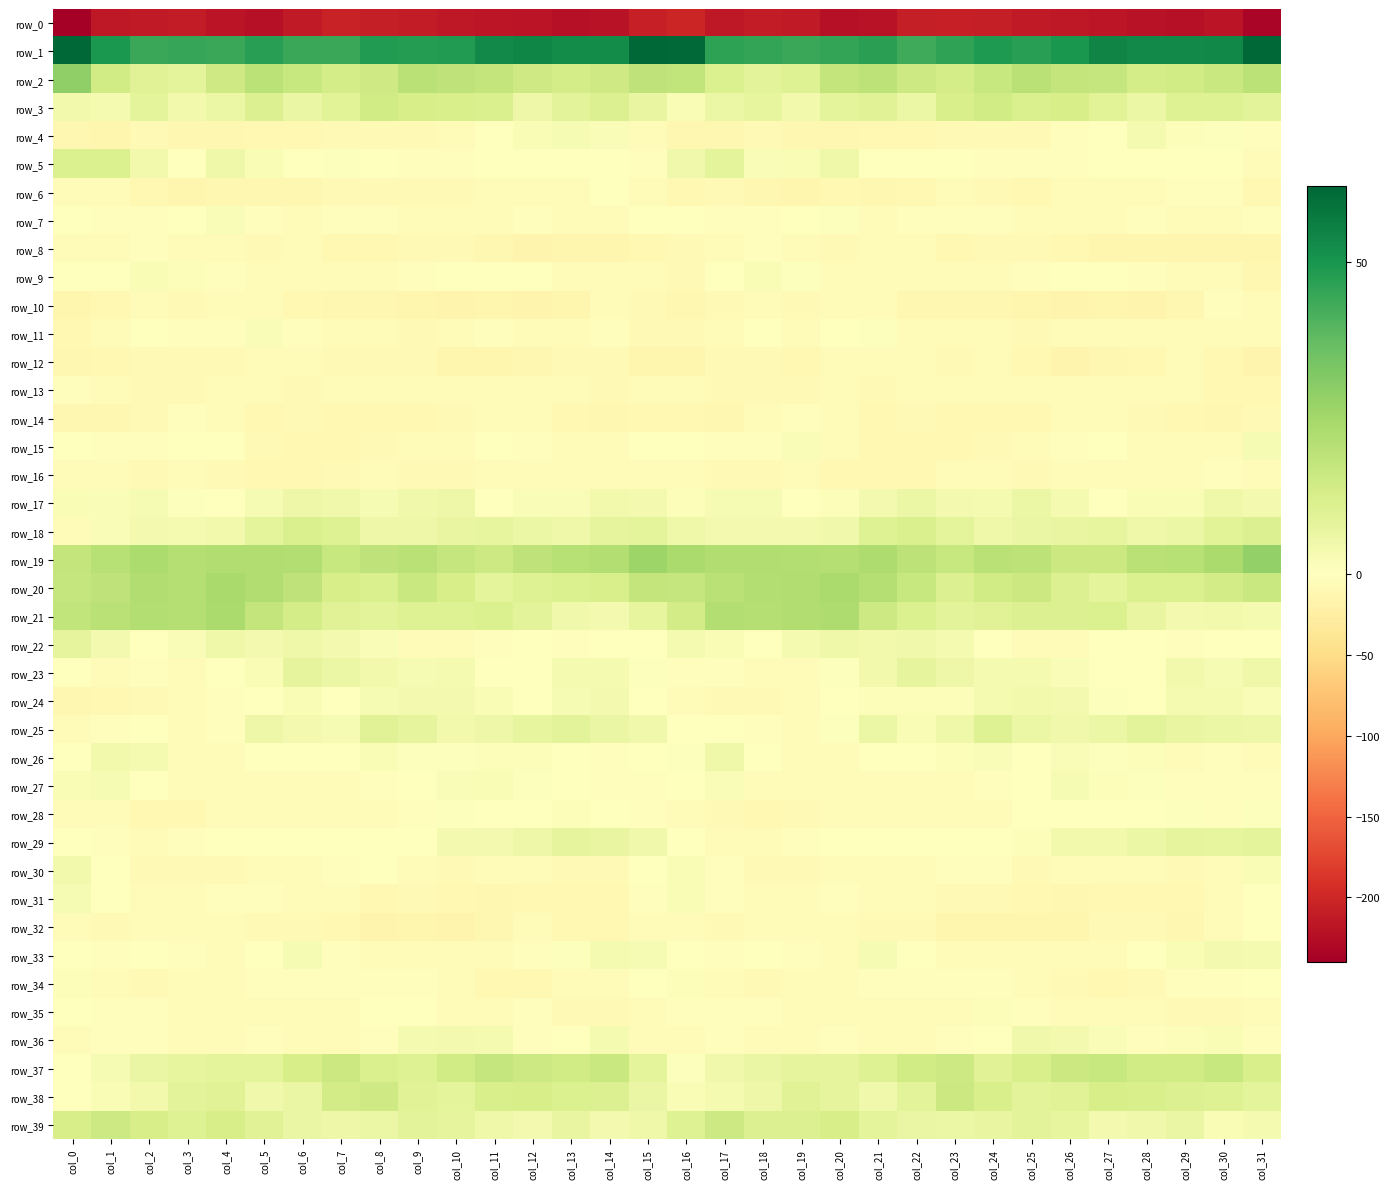

Reading left to right, transcribe all the data shown in this chart.

row_0: col_0=-239.8	col_1=-215.4	col_2=-212.1	col_3=-211.5	col_4=-218.5	col_5=-222.2	col_6=-212.5	col_7=-205.9	col_8=-209.3	col_9=-210.4	col_10=-214.0	col_11=-215.9	col_12=-218.1	col_13=-221.3	col_14=-220.3	col_15=-207.2	col_16=-201.4	col_17=-213.9	col_18=-210.5	col_19=-213.5	col_20=-221.1	col_21=-219.5	col_22=-208.5	col_23=-207.1	col_24=-209.3	col_25=-212.2	col_26=-214.6	col_27=-216.8	col_28=-219.2	col_29=-221.3	col_30=-219.1	col_31=-232.8
row_1: col_0=62.1	col_1=49.4	col_2=44.7	col_3=44.7	col_4=44.3	col_5=47.2	col_6=44.5	col_7=44.3	col_8=48.5	col_9=47.8	col_10=48.1	col_11=53.3	col_12=54.1	col_13=52.6	col_14=52.7	col_15=61.9	col_16=61.6	col_17=46.1	col_18=45.5	col_19=44.3	col_20=45.6	col_21=46.8	col_22=43.5	col_23=46.0	col_24=48.7	col_25=47.4	col_26=49.6	col_27=54.7	col_28=53.0	col_29=53.1	col_30=53.8	col_31=62.1
row_2: col_0=28.8	col_1=14.4	col_2=9.8	col_3=8.4	col_4=14.8	col_5=19.8	col_6=16.8	col_7=13.5	col_8=14.8	col_9=20.0	col_10=18.5	col_11=17.9	col_12=14.6	col_13=13.4	col_14=14.8	col_15=18.7	col_16=18.1	col_17=11.2	col_18=8.9	col_19=10.3	col_20=17.6	col_21=19.3	col_22=15.2	col_23=13.1	col_24=17.0	col_25=20.2	col_26=17.6	col_27=17.4	col_28=13.3	col_29=14.2	col_30=16.2	col_31=19.9
row_3: col_0=4.3	col_1=3.0	col_2=8.7	col_3=4.3	col_4=6.2	col_5=11.1	col_6=6.4	col_7=9.6	col_8=14.6	col_9=12.7	col_10=12.4	col_11=11.8	col_12=5.8	col_13=9.2	col_14=10.7	col_15=7.0	col_16=2.1	col_17=5.9	col_18=7.3	col_19=4.3	col_20=8.4	col_21=10.0	col_22=6.2	col_23=12.2	col_24=14.4	col_25=11.8	col_26=12.8	col_27=9.5	col_28=6.1	col_29=10.3	col_30=10.7	col_31=9.0
row_4: col_0=-12.2	col_1=-14.8	col_2=-9.0	col_3=-11.7	col_4=-11.8	col_5=-10.9	col_6=-11.1	col_7=-7.8	col_8=-8.6	col_9=-8.3	col_10=-4.7	col_11=-1.8	col_12=2.0	col_13=2.5	col_14=1.5	col_15=-3.9	col_16=-12.5	col_17=-12.5	col_18=-9.2	col_19=-12.0	col_20=-11.8	col_21=-10.8	col_22=-10.0	col_23=-7.9	col_24=-8.3	col_25=-7.7	col_26=-3.1	col_27=-0.9	col_28=3.1	col_29=1.5	col_30=1.0	col_31=-3.5
row_5: col_0=11.6	col_1=11.3	col_2=4.1	col_3=0.0	col_4=5.2	col_5=1.9	col_6=-1.0	col_7=0.8	col_8=-1.8	col_9=-2.7	col_10=-2.8	col_11=-0.6	col_12=-0.1	col_13=-0.5	col_14=0.3	col_15=-2.4	col_16=4.6	col_17=8.7	col_18=1.6	col_19=2.0	col_20=4.9	col_21=0.3	col_22=-0.3	col_23=0.2	col_24=-2.3	col_25=-3.0	col_26=-2.1	col_27=-0.1	col_28=-0.1	col_29=-0.5	col_30=-0.8	col_31=-6.6
row_6: col_0=-5.9	col_1=-7.2	col_2=-10.4	col_3=-13.9	col_4=-11.6	col_5=-12.2	col_6=-11.6	col_7=-8.1	col_8=-8.4	col_9=-9.2	col_10=-9.0	col_11=-5.1	col_12=-4.0	col_13=-3.8	col_14=-1.8	col_15=-7.1	col_16=-10.3	col_17=-9.0	col_18=-11.4	col_19=-14.0	col_20=-10.7	col_21=-12.8	col_22=-10.3	col_23=-7.4	col_24=-9.2	col_25=-9.4	col_26=-7.4	col_27=-4.3	col_28=-4.0	col_29=-3.3	col_30=-2.8	col_31=-10.2
row_7: col_0=-0.0	col_1=-2.7	col_2=-3.5	col_3=-1.9	col_4=1.5	col_5=-3.3	col_6=-3.9	col_7=-2.9	col_8=-2.0	col_9=-6.5	col_10=-5.8	col_11=-5.1	col_12=-3.4	col_13=-3.8	col_14=-4.4	col_15=-0.1	col_16=-1.3	col_17=-3.5	col_18=-3.6	col_19=-0.1	col_20=0.7	col_21=-4.6	col_22=-3.7	col_23=-2.0	col_24=-3.4	col_25=-7.4	col_26=-4.9	col_27=-5.1	col_28=-2.9	col_29=-4.5	col_30=-4.0	col_31=-3.7
row_8: col_0=-6.7	col_1=-4.6	col_2=-2.8	col_3=-3.8	col_4=-6.1	col_5=-8.0	col_6=-5.2	col_7=-9.4	col_8=-9.5	col_9=-8.5	col_10=-9.0	col_11=-12.5	col_12=-15.3	col_13=-14.8	col_14=-13.4	col_15=-9.7	col_16=-9.0	col_17=-3.8	col_18=-3.3	col_19=-4.1	col_20=-7.8	col_21=-6.4	col_22=-6.8	col_23=-9.9	col_24=-8.9	col_25=-8.6	col_26=-9.8	col_27=-14.6	col_28=-14.6	col_29=-14.7	col_30=-13.2	col_31=-14.8
row_9: col_0=-0.7	col_1=0.0	col_2=2.1	col_3=1.4	col_4=-2.1	col_5=-6.6	col_6=-4.8	col_7=-5.8	col_8=-5.2	col_9=-3.3	col_10=-1.5	col_11=-1.4	col_12=-1.0	col_13=-6.2	col_14=-4.0	col_15=-7.1	col_16=-7.7	col_17=0.2	col_18=2.1	col_19=0.8	col_20=-4.6	col_21=-5.4	col_22=-5.3	col_23=-5.7	col_24=-4.8	col_25=-2.2	col_26=-1.5	col_27=-1.1	col_28=-2.5	col_29=-6.7	col_30=-3.7	col_31=-11.3
row_10: col_0=-13.9	col_1=-9.7	col_2=-5.5	col_3=-7.8	col_4=-7.4	col_5=-5.6	col_6=-10.4	col_7=-12.6	col_8=-12.3	col_9=-13.4	col_10=-15.8	col_11=-14.2	col_12=-15.1	col_13=-14.8	col_14=-5.5	col_15=-8.9	col_16=-12.4	col_17=-7.9	col_18=-6.1	col_19=-8.1	col_20=-6.6	col_21=-6.2	col_22=-12.2	col_23=-12.3	col_24=-12.6	col_25=-14.3	col_26=-15.7	col_27=-14.2	col_28=-15.2	col_29=-12.1	col_30=-3.6	col_31=-6.6
row_11: col_0=-10.1	col_1=-7.5	col_2=-0.2	col_3=-3.4	col_4=-2.3	col_5=1.7	col_6=-3.3	col_7=-5.1	col_8=-5.7	col_9=-7.7	col_10=-7.0	col_11=-3.5	col_12=-6.4	col_13=-4.8	col_14=-3.5	col_15=-8.3	col_16=-8.3	col_17=-5.1	col_18=-0.0	col_19=-4.5	col_20=-0.3	col_21=0.6	col_22=-4.5	col_23=-5.4	col_24=-5.9	col_25=-8.4	col_26=-5.1	col_27=-4.3	col_28=-6.4	col_29=-4.0	col_30=-3.8	col_31=-5.1
row_12: col_0=-12.8	col_1=-9.4	col_2=-8.9	col_3=-9.2	col_4=-8.1	col_5=-6.5	col_6=-7.0	col_7=-7.6	col_8=-8.3	col_9=-7.8	col_10=-14.3	col_11=-14.5	col_12=-11.8	col_13=-7.9	col_14=-8.7	col_15=-13.3	col_16=-14.3	col_17=-9.2	col_18=-8.9	col_19=-9.5	col_20=-7.0	col_21=-6.8	col_22=-6.7	col_23=-8.8	col_24=-7.1	col_25=-9.6	col_26=-15.9	col_27=-12.9	col_28=-11.2	col_29=-7.2	col_30=-10.2	col_31=-15.1
row_13: col_0=-2.5	col_1=-6.9	col_2=-7.9	col_3=-8.1	col_4=-7.3	col_5=-7.1	col_6=-7.6	col_7=-7.4	col_8=-5.6	col_9=-4.9	col_10=-6.3	col_11=-5.9	col_12=-5.3	col_13=-4.1	col_14=-9.0	col_15=-7.0	col_16=-7.2	col_17=-8.0	col_18=-7.8	col_19=-8.3	col_20=-6.5	col_21=-7.6	col_22=-7.4	col_23=-7.4	col_24=-4.5	col_25=-5.6	col_26=-5.8	col_27=-6.1	col_28=-4.3	col_29=-6.1	col_30=-9.6	col_31=-11.2
row_14: col_0=-12.2	col_1=-13.1	col_2=-9.1	col_3=-3.6	col_4=-4.1	col_5=-9.9	col_6=-9.1	col_7=-10.2	col_8=-10.4	col_9=-10.9	col_10=-8.7	col_11=-6.4	col_12=-6.5	col_13=-9.4	col_14=-12.3	col_15=-9.5	col_16=-10.5	col_17=-11.9	col_18=-6.6	col_19=-2.8	col_20=-6.3	col_21=-10.4	col_22=-9.2	col_23=-10.3	col_24=-11.0	col_25=-10.3	col_26=-7.4	col_27=-6.0	col_28=-7.5	col_29=-10.7	col_30=-12.0	col_31=-8.2
row_15: col_0=-1.5	col_1=-2.7	col_2=-3.1	col_3=0.2	col_4=-0.7	col_5=-8.6	col_6=-9.9	col_7=-10.3	col_8=-8.4	col_9=-5.7	col_10=-4.2	col_11=-1.1	col_12=-3.6	col_13=-5.1	col_14=-7.3	col_15=-0.8	col_16=0.2	col_17=-2.9	col_18=-2.3	col_19=1.8	col_20=-4.0	col_21=-9.5	col_22=-10.0	col_23=-9.8	col_24=-7.7	col_25=-5.0	col_26=-2.7	col_27=-1.5	col_28=-4.2	col_29=-6.3	col_30=-5.3	col_31=2.9
row_16: col_0=-4.2	col_1=-6.7	col_2=-9.3	col_3=-6.9	col_4=-9.3	col_5=-9.9	col_6=-10.0	col_7=-8.5	col_8=-5.8	col_9=-7.8	col_10=-8.0	col_11=-6.3	col_12=-5.6	col_13=-7.0	col_14=-4.2	col_15=-5.2	col_16=-6.5	col_17=-8.1	col_18=-8.3	col_19=-7.0	col_20=-9.8	col_21=-10.1	col_22=-9.6	col_23=-7.1	col_24=-6.1	col_25=-8.6	col_26=-6.9	col_27=-6.0	col_28=-5.9	col_29=-6.3	col_30=-3.4	col_31=-4.9
row_17: col_0=2.3	col_1=1.5	col_2=2.8	col_3=0.9	col_4=0.4	col_5=2.9	col_6=5.6	col_7=4.5	col_8=2.7	col_9=4.6	col_10=5.4	col_11=-0.2	col_12=1.8	col_13=1.7	col_14=4.1	col_15=3.7	col_16=1.1	col_17=2.6	col_18=2.5	col_19=0.3	col_20=1.3	col_21=3.6	col_22=5.9	col_23=3.6	col_24=3.1	col_25=5.9	col_26=3.2	col_27=-0.2	col_28=2.1	col_29=2.2	col_30=5.0	col_31=3.6
row_18: col_0=-3.8	col_1=1.7	col_2=3.8	col_3=3.1	col_4=4.3	col_5=8.3	col_6=12.1	col_7=10.2	col_8=5.6	col_9=5.8	col_10=7.1	col_11=7.7	col_12=6.0	col_13=5.2	col_14=7.8	col_15=8.7	col_16=5.0	col_17=3.7	col_18=3.4	col_19=3.7	col_20=4.6	col_21=10.6	col_22=11.8	col_23=8.4	col_24=5.0	col_25=6.4	col_26=7.2	col_27=7.5	col_28=5.2	col_29=5.9	col_30=9.3	col_31=10.9
row_19: col_0=17.9	col_1=20.6	col_2=22.9	col_3=21.0	col_4=21.9	col_5=21.9	col_6=21.4	col_7=16.8	col_8=18.6	col_9=20.1	col_10=17.2	col_11=15.1	col_12=18.8	col_13=20.7	col_14=21.6	col_15=26.4	col_16=23.8	col_17=22.1	col_18=22.1	col_19=21.5	col_20=21.2	col_21=22.7	col_22=19.2	col_23=16.6	col_24=19.9	col_25=19.1	col_26=15.8	col_27=16.0	col_28=20.1	col_29=20.5	col_30=23.7	col_31=28.2
row_20: col_0=17.1	col_1=18.6	col_2=21.9	col_3=21.0	col_4=23.9	col_5=22.0	col_6=18.8	col_7=12.9	col_8=12.0	col_9=16.0	col_10=13.1	col_11=8.4	col_12=10.4	col_13=11.4	col_14=12.2	col_15=17.6	col_16=17.3	col_17=20.2	col_18=21.7	col_19=22.3	col_20=23.7	col_21=20.9	col_22=16.7	col_23=10.9	col_24=14.1	col_25=15.9	col_26=10.7	col_27=8.4	col_28=11.3	col_29=11.5	col_30=13.7	col_31=16.1
row_21: col_0=18.1	col_1=20.0	col_2=21.6	col_3=20.9	col_4=23.3	col_5=17.7	col_6=13.2	col_7=10.0	col_8=9.1	col_9=10.5	col_10=10.3	col_11=11.6	col_12=8.8	col_13=4.4	col_14=3.8	col_15=7.5	col_16=13.8	col_17=21.4	col_18=21.0	col_19=22.2	col_20=22.4	col_21=15.4	col_22=11.6	col_23=9.0	col_24=9.8	col_25=10.7	col_26=10.7	col_27=11.2	col_28=6.9	col_29=3.7	col_30=4.3	col_31=3.0
row_22: col_0=8.2	col_1=3.8	col_2=0.5	col_3=1.7	col_4=4.9	col_5=3.8	col_6=5.1	col_7=3.7	col_8=1.9	col_9=-3.9	col_10=-6.6	col_11=-2.3	col_12=-0.8	col_13=-2.4	col_14=-1.6	col_15=0.2	col_16=3.2	col_17=2.4	col_18=0.3	col_19=3.2	col_20=5.0	col_21=4.3	col_22=4.4	col_23=3.4	col_24=0.0	col_25=-5.9	col_26=-5.3	col_27=-1.2	col_28=-1.4	col_29=-2.5	col_30=-1.1	col_31=-1.7
row_23: col_0=-1.7	col_1=-3.8	col_2=-3.5	col_3=-4.8	col_4=-0.8	col_5=2.1	col_6=7.8	col_7=6.2	col_8=3.9	col_9=2.6	col_10=2.9	col_11=-0.2	col_12=-1.3	col_13=3.4	col_14=3.2	col_15=0.8	col_16=-2.7	col_17=-3.6	col_18=-3.8	col_19=-4.0	col_20=0.8	col_21=4.2	col_22=7.8	col_23=5.6	col_24=3.0	col_25=3.2	col_26=1.7	col_27=-1.3	col_28=0.3	col_29=3.9	col_30=2.8	col_31=5.2
row_24: col_0=-11.5	col_1=-9.8	col_2=-8.1	col_3=-7.3	col_4=-2.9	col_5=0.2	col_6=2.0	col_7=0.4	col_8=2.8	col_9=3.9	col_10=3.8	col_11=2.3	col_12=-0.8	col_13=2.5	col_14=3.7	col_15=-1.7	col_16=-7.5	col_17=-8.7	col_18=-8.1	col_19=-5.8	col_20=-1.6	col_21=1.4	col_22=1.2	col_23=1.4	col_24=3.1	col_25=3.9	col_26=3.8	col_27=0.7	col_28=0.0	col_29=3.2	col_30=3.0	col_31=1.9
row_25: col_0=-6.3	col_1=-3.2	col_2=0.1	col_3=-5.7	col_4=-2.7	col_5=5.7	col_6=3.6	col_7=2.5	col_8=9.8	col_9=8.1	col_10=4.2	col_11=5.6	col_12=7.6	col_13=8.8	col_14=6.4	col_15=4.8	col_16=0.3	col_17=-0.7	col_18=-1.9	col_19=-5.9	col_20=0.8	col_21=5.9	col_22=2.3	col_23=5.2	col_24=10.5	col_25=6.0	col_26=4.6	col_27=6.2	col_28=8.9	col_29=7.2	col_30=5.8	col_31=5.4
row_26: col_0=0.2	col_1=3.9	col_2=3.1	col_3=-4.5	col_4=-6.5	col_5=-0.5	col_6=-0.7	col_7=-0.5	col_8=2.3	col_9=0.6	col_10=0.9	col_11=1.4	col_12=1.0	col_13=-1.4	col_14=-3.1	col_15=-1.6	col_16=0.6	col_17=5.1	col_18=0.0	col_19=-5.6	col_20=-5.1	col_21=0.4	col_22=-1.0	col_23=1.1	col_24=1.6	col_25=0.3	col_26=1.7	col_27=0.8	col_28=1.4	col_29=-3.9	col_30=-2.4	col_31=-5.1
row_27: col_0=2.1	col_1=2.5	col_2=-1.7	col_3=-6.1	col_4=-6.0	col_5=-4.9	col_6=-5.9	col_7=-5.6	col_8=-3.7	col_9=-1.1	col_10=1.5	col_11=2.3	col_12=0.8	col_13=-1.3	col_14=-2.6	col_15=-2.4	col_16=-1.5	col_17=1.9	col_18=-4.3	col_19=-5.9	col_20=-5.7	col_21=-5.2	col_22=-6.0	col_23=-4.9	col_24=-3.1	col_25=-0.1	col_26=2.7	col_27=1.4	col_28=0.8	col_29=-2.9	col_30=-2.3	col_31=-3.6
row_28: col_0=-7.1	col_1=-7.2	col_2=-9.7	col_3=-9.9	col_4=-6.6	col_5=-6.2	col_6=-3.9	col_7=-4.5	col_8=-5.6	col_9=-2.1	col_10=0.5	col_11=-1.1	col_12=-1.0	col_13=1.1	col_14=-1.4	col_15=-3.0	col_16=-5.9	col_17=-7.9	col_18=-10.2	col_19=-8.6	col_20=-6.2	col_21=-5.1	col_22=-4.0	col_23=-5.1	col_24=-4.9	col_25=-0.5	col_26=0.4	col_27=-1.5	col_28=-0.0	col_29=0.7	col_30=-2.0	col_31=0.8
row_29: col_0=-0.3	col_1=-2.6	col_2=-5.0	col_3=-3.6	col_4=-0.5	col_5=-1.3	col_6=-1.6	col_7=-0.4	col_8=-0.8	col_9=-0.0	col_10=3.7	col_11=3.8	col_12=5.6	col_13=7.9	col_14=7.0	col_15=4.8	col_16=0.4	col_17=-3.9	col_18=-4.4	col_19=-2.5	col_20=-0.3	col_21=-1.7	col_22=-1.3	col_23=-0.5	col_24=-0.8	col_25=1.1	col_26=4.2	col_27=4.2	col_28=6.3	col_29=8.1	col_30=7.5	col_31=8.6
row_30: col_0=4.1	col_1=-0.0	col_2=-7.6	col_3=-9.2	col_4=-7.6	col_5=-6.7	col_6=-4.8	col_7=-3.2	col_8=-1.8	col_9=-7.2	col_10=-7.6	col_11=-4.7	col_12=-6.0	col_13=-8.9	col_14=-7.8	col_15=-1.3	col_16=2.1	col_17=-3.0	col_18=-8.6	col_19=-8.6	col_20=-7.2	col_21=-6.5	col_22=-4.4	col_23=-2.1	col_24=-3.4	col_25=-8.3	col_26=-6.5	col_27=-4.8	col_28=-7.3	col_29=-9.2	col_30=-4.3	col_31=2.4
row_31: col_0=2.6	col_1=-1.1	col_2=-5.0	col_3=-7.0	col_4=-3.0	col_5=-3.7	col_6=-4.8	col_7=-7.2	col_8=-9.7	col_9=-8.8	col_10=-11.2	col_11=-11.8	col_12=-10.1	col_13=-9.4	col_14=-9.7	col_15=-2.9	col_16=2.1	col_17=-2.5	col_18=-6.1	col_19=-6.0	col_20=-2.1	col_21=-4.6	col_22=-5.3	col_23=-8.7	col_24=-9.0	col_25=-9.8	col_26=-12.2	col_27=-11.2	col_28=-9.5	col_29=-9.8	col_30=-7.4	col_31=0.0
row_32: col_0=-7.3	col_1=-8.2	col_2=-7.2	col_3=-5.4	col_4=-4.3	col_5=-7.6	col_6=-7.6	col_7=-11.1	col_8=-16.0	col_9=-13.6	col_10=-15.1	col_11=-11.3	col_12=-7.2	col_13=-10.7	col_14=-9.4	col_15=-3.9	col_16=-5.1	col_17=-8.0	col_18=-6.7	col_19=-4.3	col_20=-5.4	col_21=-7.8	col_22=-8.1	col_23=-14.2	col_24=-14.7	col_25=-14.6	col_26=-14.3	col_27=-9.2	col_28=-7.9	col_29=-11.5	col_30=-6.2	col_31=-1.0
row_33: col_0=-1.2	col_1=-3.4	col_2=-1.9	col_3=-2.6	col_4=-5.5	col_5=-0.3	col_6=2.5	col_7=-3.2	col_8=-5.2	col_9=-4.3	col_10=-4.3	col_11=-4.4	col_12=-2.4	col_13=0.8	col_14=3.1	col_15=2.7	col_16=-0.0	col_17=-3.2	col_18=-1.6	col_19=-3.4	col_20=-5.5	col_21=2.7	col_22=0.4	col_23=-5.0	col_24=-4.5	col_25=-4.3	col_26=-4.5	col_27=-3.8	col_28=-1.5	col_29=2.0	col_30=3.8	col_31=3.0
row_34: col_0=1.1	col_1=-3.8	col_2=-8.0	col_3=-6.1	col_4=-4.7	col_5=-2.6	col_6=-2.8	col_7=-2.8	col_8=-1.9	col_9=-3.7	col_10=-5.7	col_11=-10.1	col_12=-9.6	col_13=-4.1	col_14=-3.8	col_15=-0.1	col_16=1.2	col_17=-5.4	col_18=-8.1	col_19=-4.6	col_20=-4.7	col_21=-2.4	col_22=-3.1	col_23=-2.2	col_24=-2.4	col_25=-3.8	col_26=-7.8	col_27=-10.5	col_28=-8.0	col_29=-3.1	col_30=-3.4	col_31=-0.5
row_35: col_0=-1.4	col_1=-2.4	col_2=-2.5	col_3=-4.9	col_4=-4.8	col_5=-5.2	col_6=-6.1	col_7=-4.8	col_8=-0.4	col_9=0.1	col_10=-5.8	col_11=-6.6	col_12=-3.5	col_13=-7.5	col_14=-8.6	col_15=-5.5	col_16=-2.7	col_17=-1.9	col_18=-3.6	col_19=-5.2	col_20=-4.3	col_21=-6.3	col_22=-5.3	col_23=-4.0	col_24=1.2	col_25=-1.9	col_26=-7.4	col_27=-4.8	col_28=-4.8	col_29=-8.6	col_30=-7.6	col_31=-3.8
row_36: col_0=-6.1	col_1=-3.7	col_2=-2.9	col_3=-7.0	col_4=-4.8	col_5=-3.1	col_6=-6.3	col_7=-3.9	col_8=-2.9	col_9=3.1	col_10=3.7	col_11=3.2	col_12=-1.9	col_13=-0.7	col_14=3.3	col_15=-4.6	col_16=-6.9	col_17=-2.5	col_18=-4.5	col_19=-7.2	col_20=-3.2	col_21=-5.0	col_22=-5.4	col_23=-3.4	col_24=-1.4	col_25=4.5	col_26=3.4	col_27=1.9	col_28=-2.9	col_29=1.3	col_30=2.2	col_31=-2.0
row_37: col_0=-1.1	col_1=2.5	col_2=6.4	col_3=7.5	col_4=8.6	col_5=8.7	col_6=13.0	col_7=15.7	col_8=11.7	col_9=10.5	col_10=14.5	col_11=17.0	col_12=15.1	col_13=14.3	col_14=16.5	col_15=8.5	col_16=0.9	col_17=4.5	col_18=6.7	col_19=8.0	col_20=8.1	col_21=10.3	col_22=14.4	col_23=15.3	col_24=9.9	col_25=12.2	col_26=15.9	col_27=16.6	col_28=14.5	col_29=14.4	col_30=17.0	col_31=12.6
row_38: col_0=-1.5	col_1=2.0	col_2=4.0	col_3=8.8	col_4=10.0	col_5=4.8	col_6=6.7	col_7=13.6	col_8=14.6	col_9=10.1	col_10=8.5	col_11=12.5	col_12=12.8	col_13=11.3	col_14=10.7	col_15=6.7	col_16=2.3	col_17=2.9	col_18=5.4	col_19=10.0	col_20=8.2	col_21=4.7	col_22=9.2	col_23=15.7	col_24=12.6	col_25=8.8	col_26=9.9	col_27=13.0	col_28=12.3	col_29=10.8	col_30=10.7	col_31=8.4
row_39: col_0=13.1	col_1=15.5	col_2=12.7	col_3=10.2	col_4=12.7	col_5=9.9	col_6=6.7	col_7=5.7	col_8=6.2	col_9=9.0	col_10=8.2	col_11=5.0	col_12=3.5	col_13=6.8	col_14=3.5	col_15=5.2	col_16=10.6	col_17=15.3	col_18=11.0	col_19=10.7	col_20=12.7	col_21=8.3	col_22=6.4	col_23=6.0	col_24=7.1	col_25=9.0	col_26=7.4	col_27=3.7	col_28=4.5	col_29=6.4	col_30=2.1	col_31=3.0